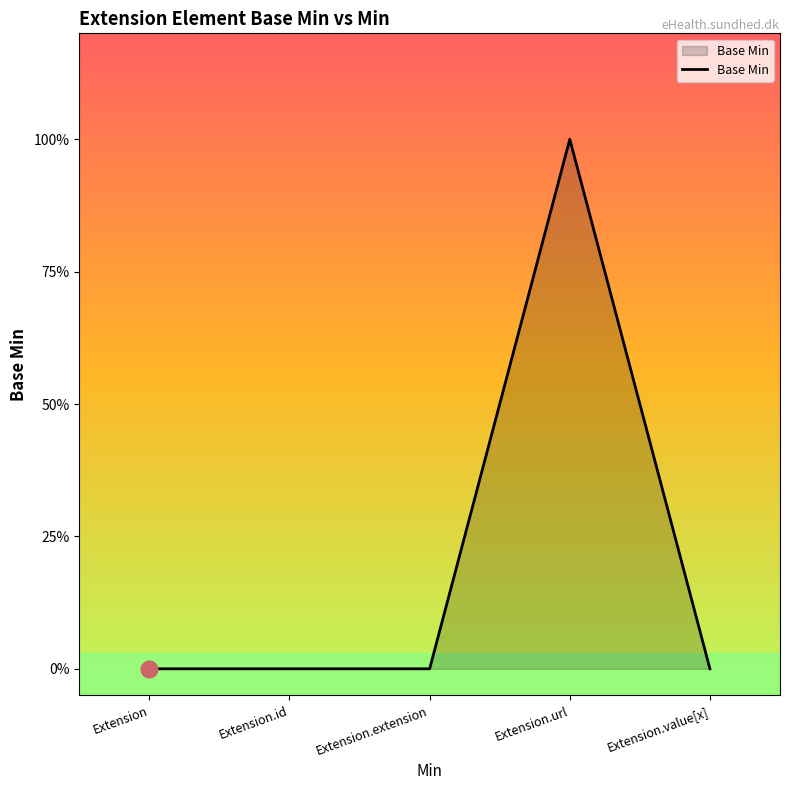

At which label is the value closest to 0?

Extension